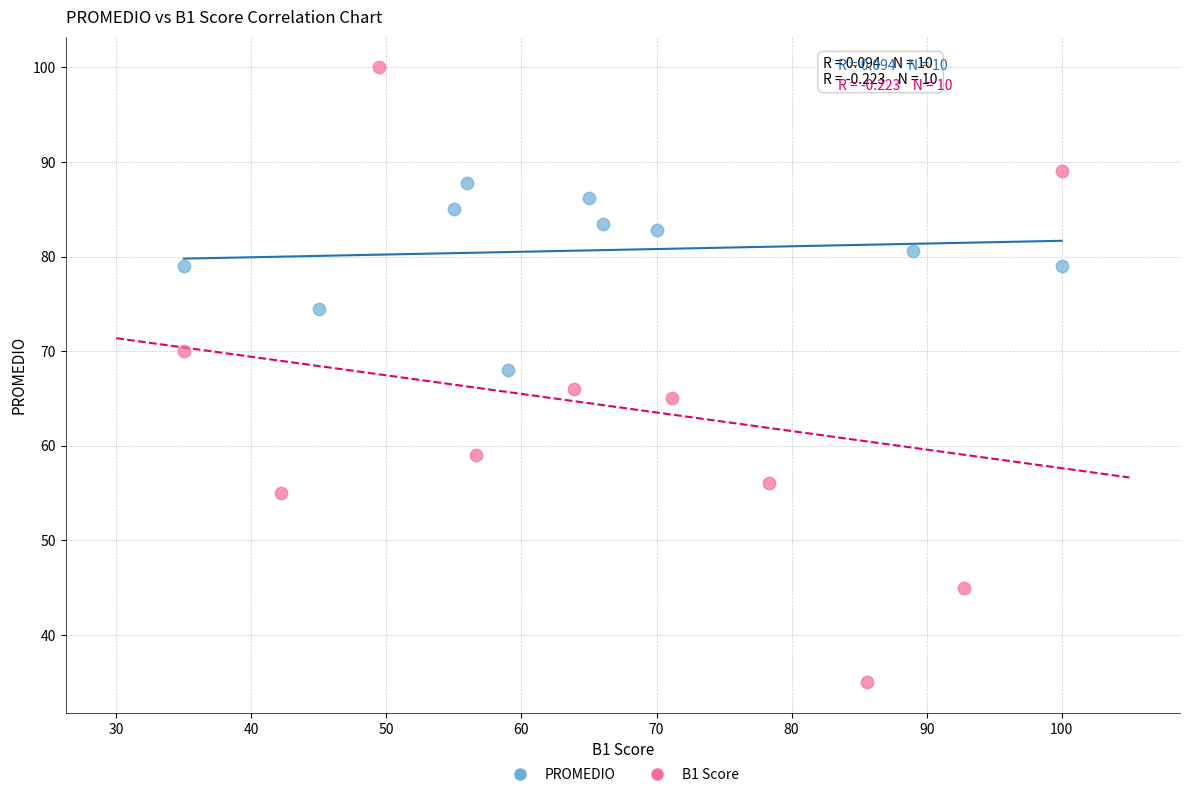

Which series reaches the minimum Y coordinate?

B1 Score